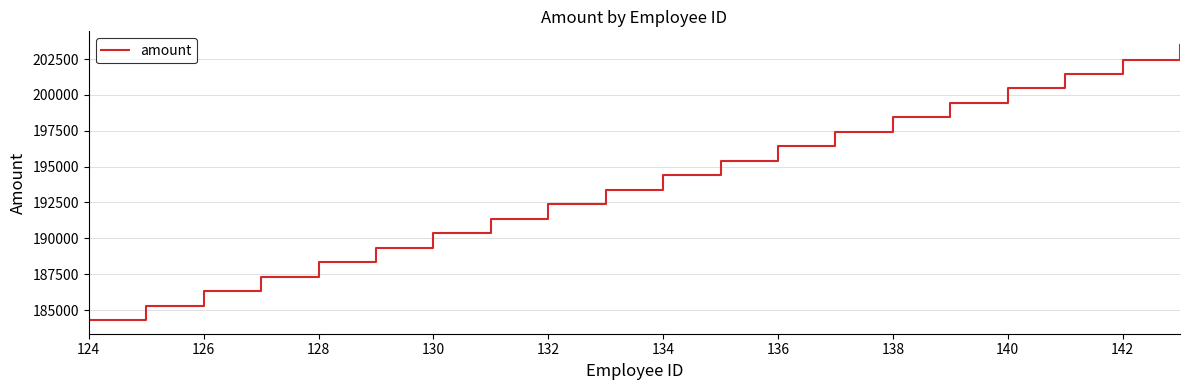

What is the difference between the maximum and minimum values?

19160